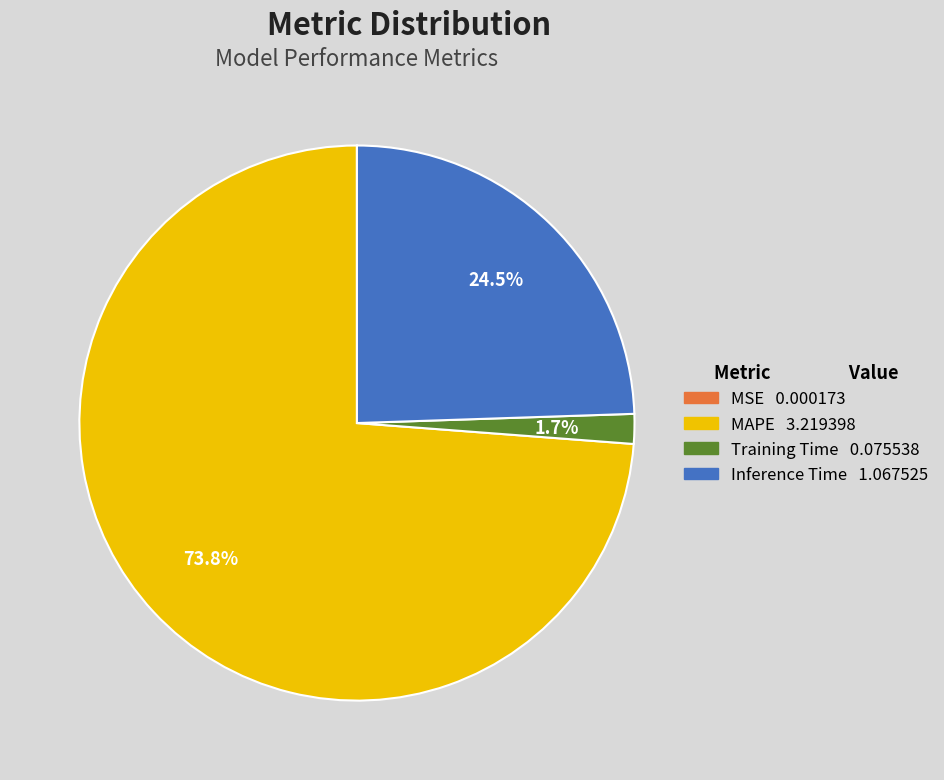

True or false: MAPE accounts for 61% of the total.

False